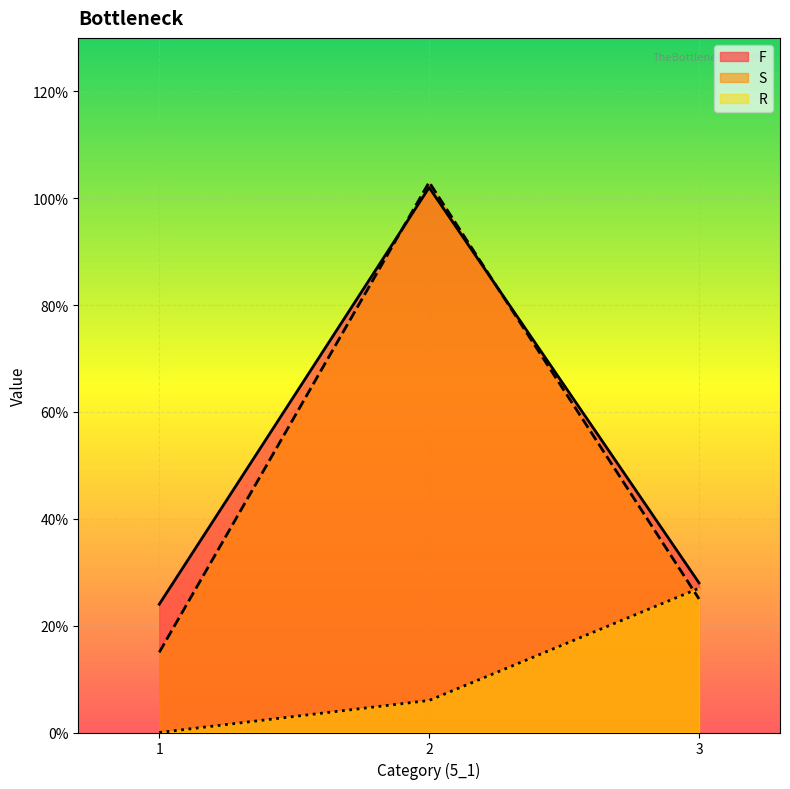

What is the total value across all series at 2?

211